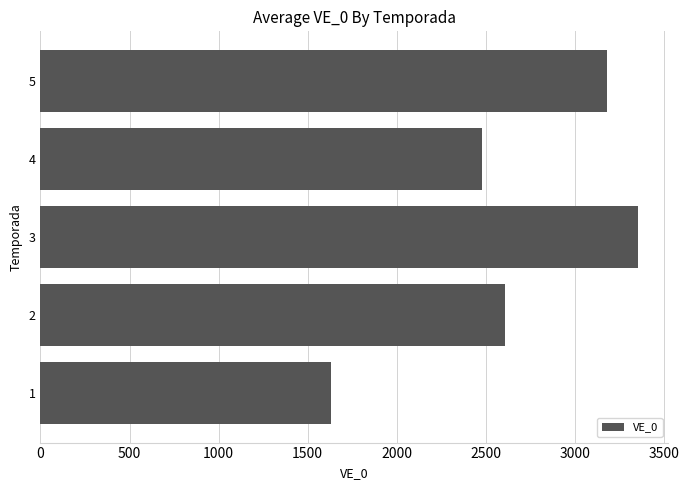

Between 3 and 2, which is larger?

3